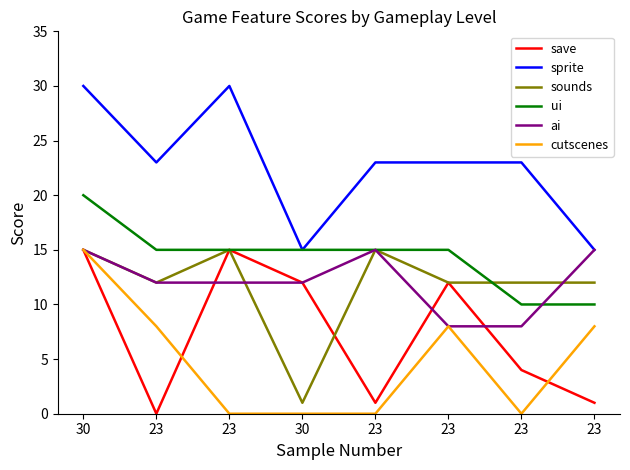

Does the chart have visible grid lines?

No